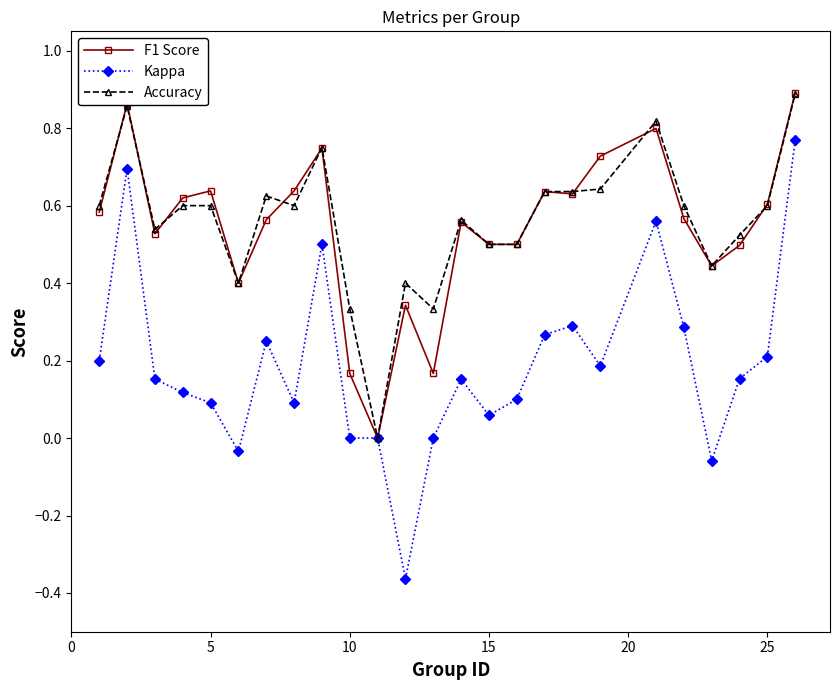

How many values in Accuracy are above zero?

24